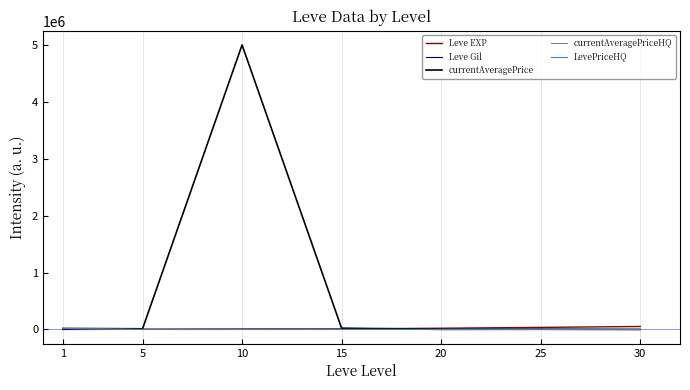

Does the chart display data point markers on the line(s)?

No